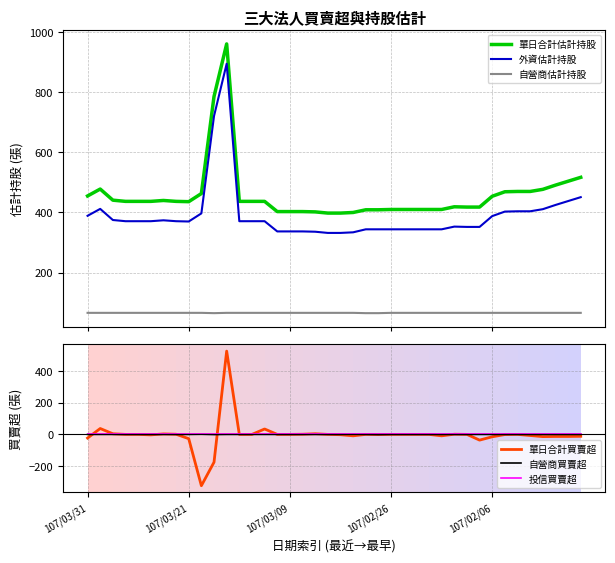

What is the maximum value for 單日合計估計持股?

961